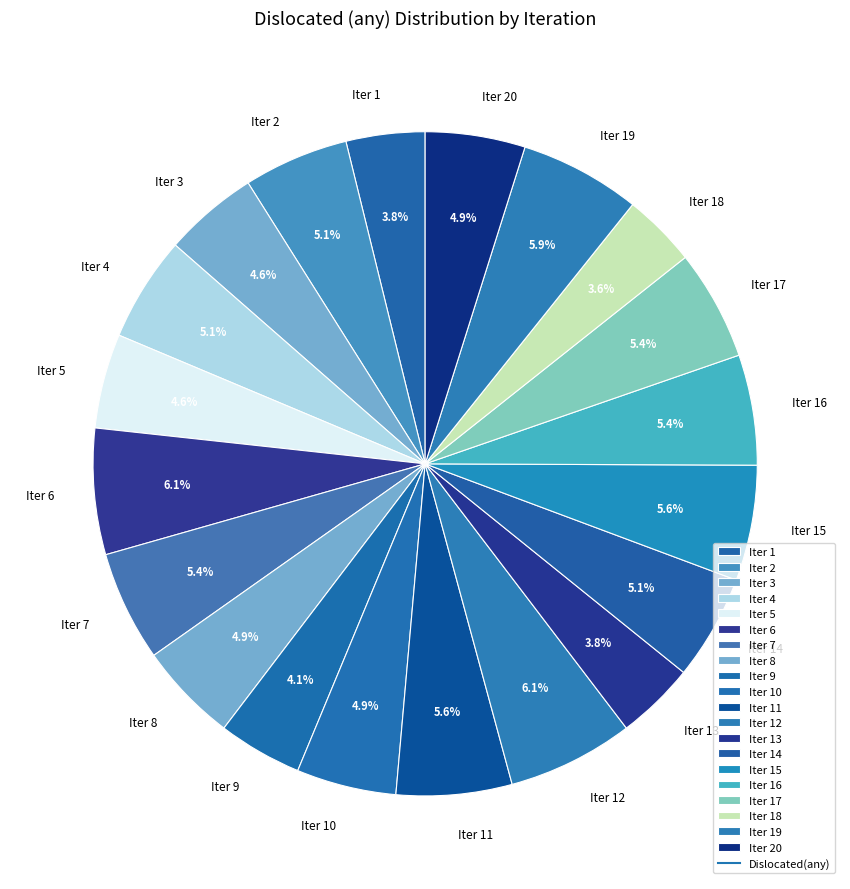

To the nearest percent, what is the average slice percentage?

5%